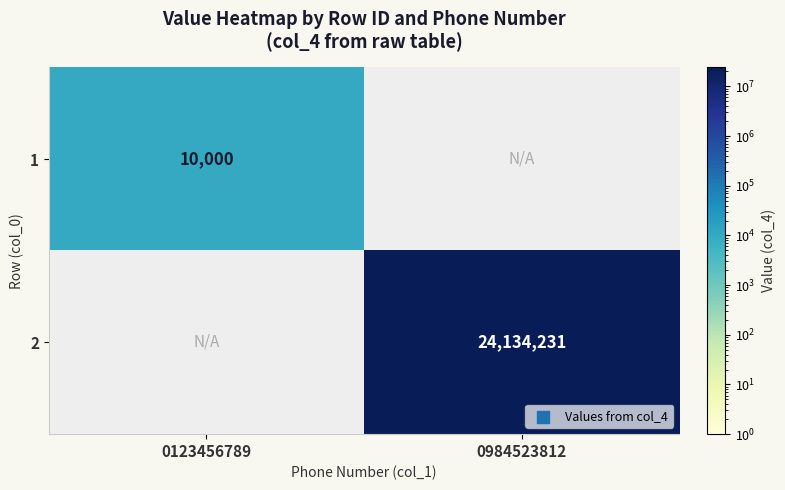

How many data points does each series have?

2